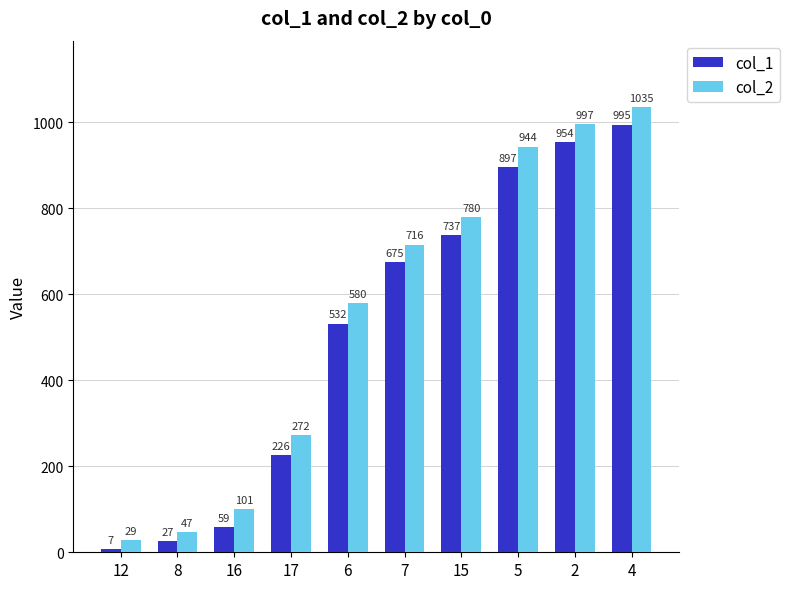

What is the spread (max minus min) of values at 12?

22